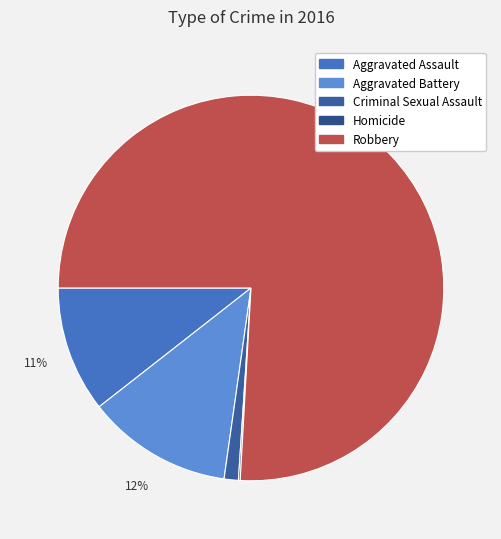

Combined, do Homicide and Aggravated Battery account for over 50%?

No